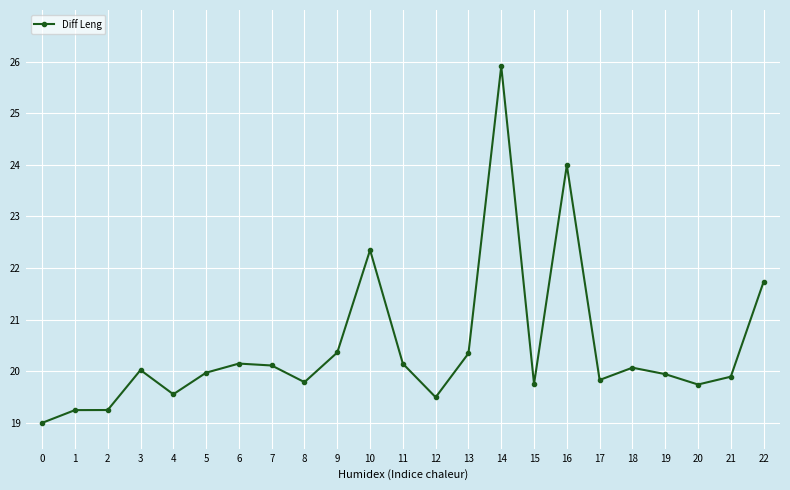

What is the difference between the maximum and minimum values?

6.9